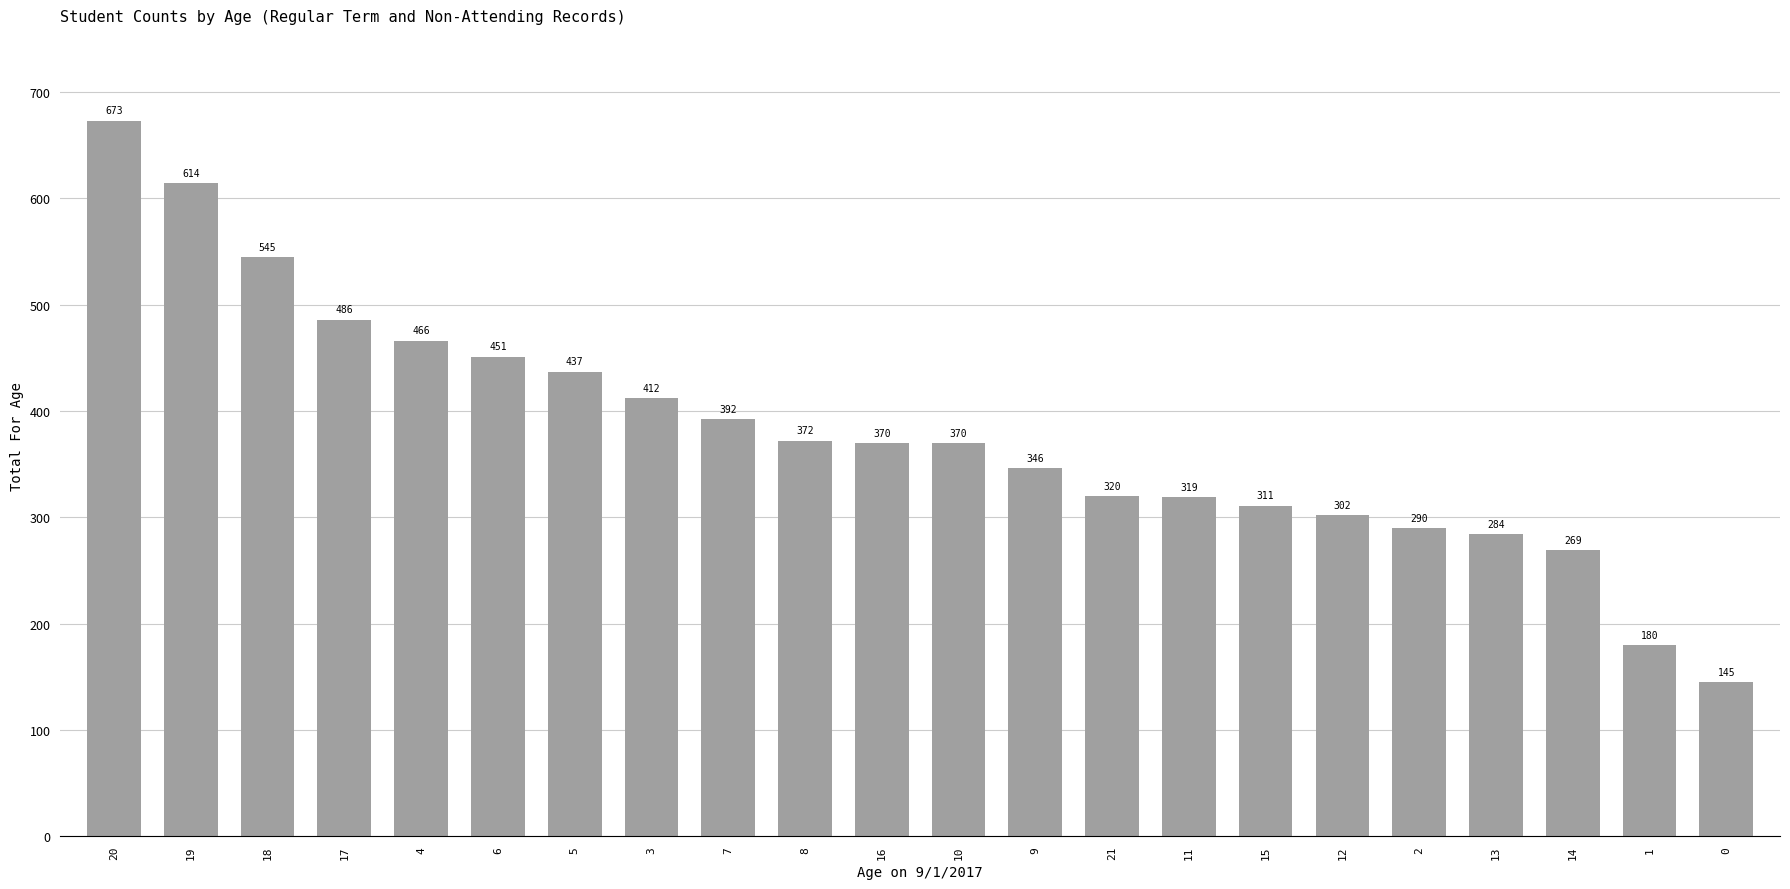

At which label is the value closest to 409?

3